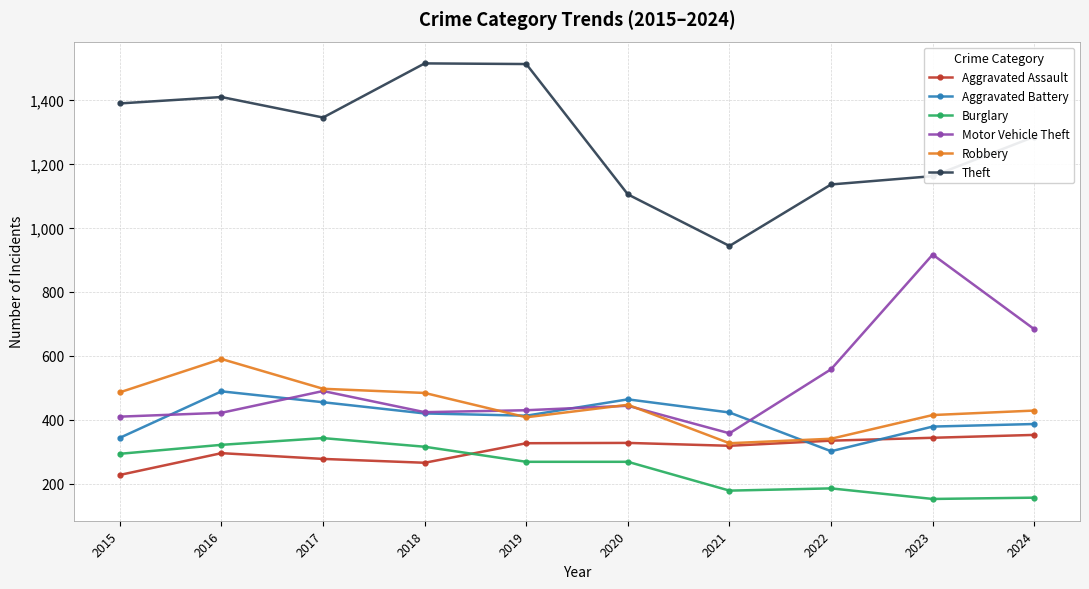

What is the spread (max minus min) of values at 2022?

949